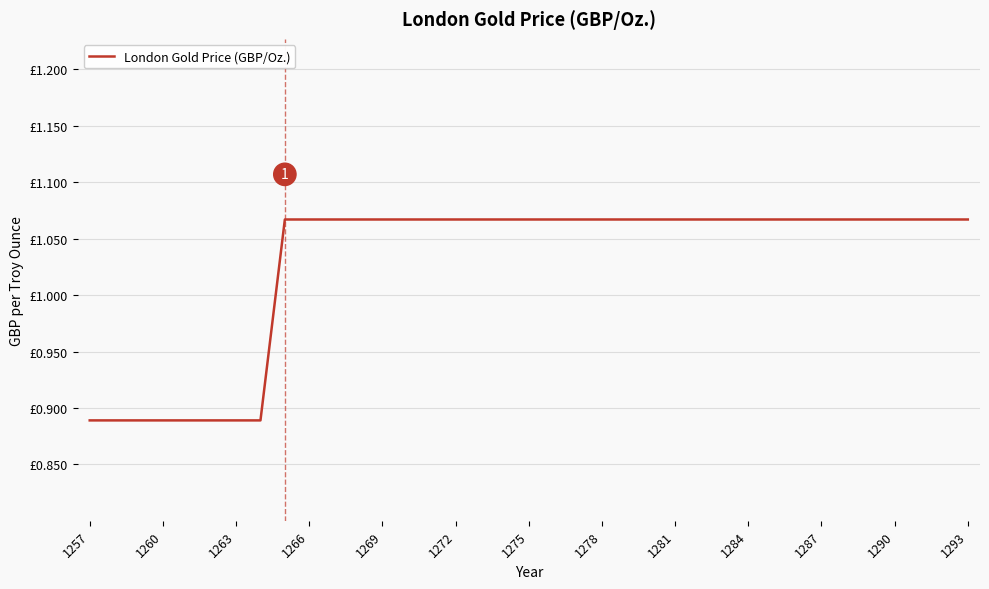

What is the difference between the maximum and minimum values?

0.2